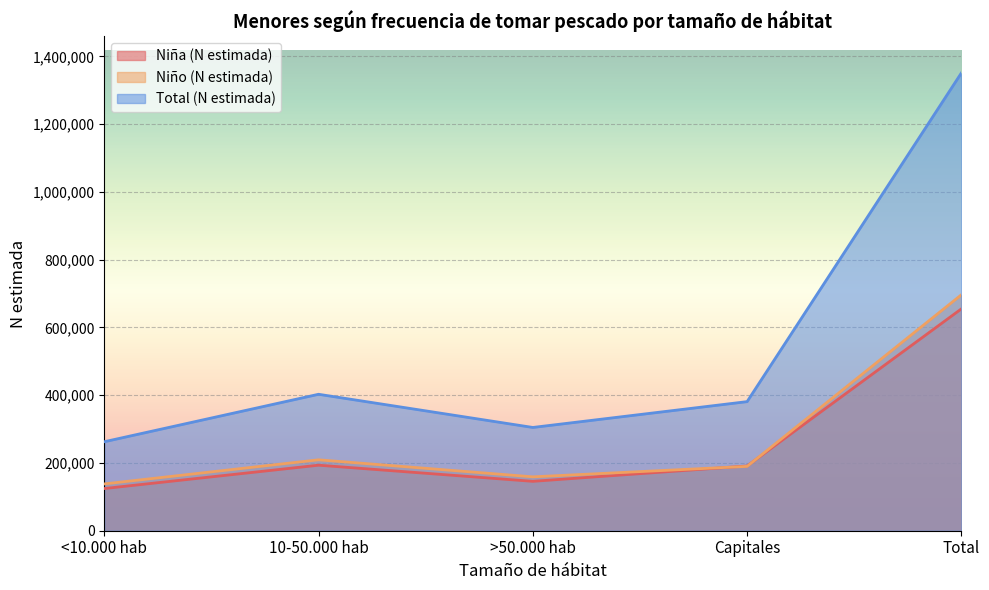

True or false: Total (N estimada) has a value of 402738 at 10-50.000 hab.

True